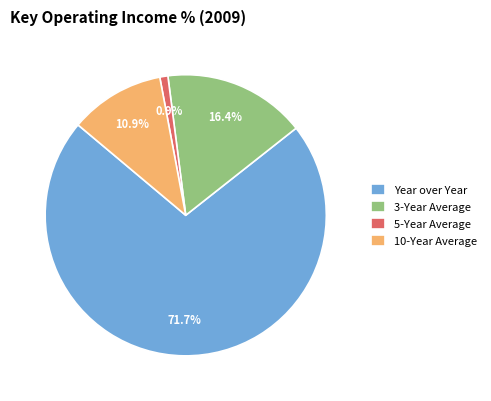

What percentage is the 3-Year Average slice, to the nearest percent?

16%